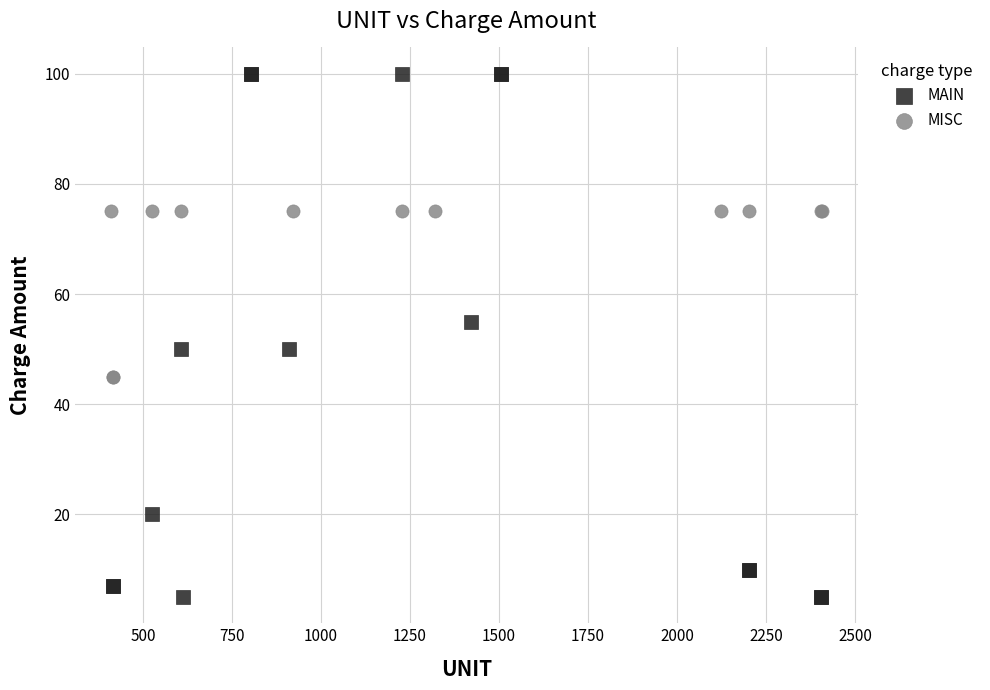

Which series has the widest spread of Y values?

MAIN